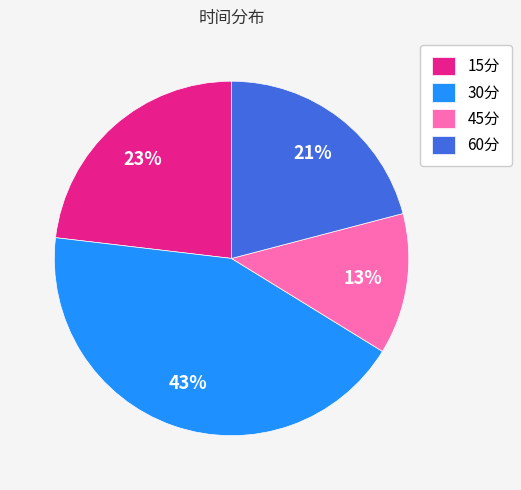

What percentage is the 45分 slice, to the nearest percent?

13%